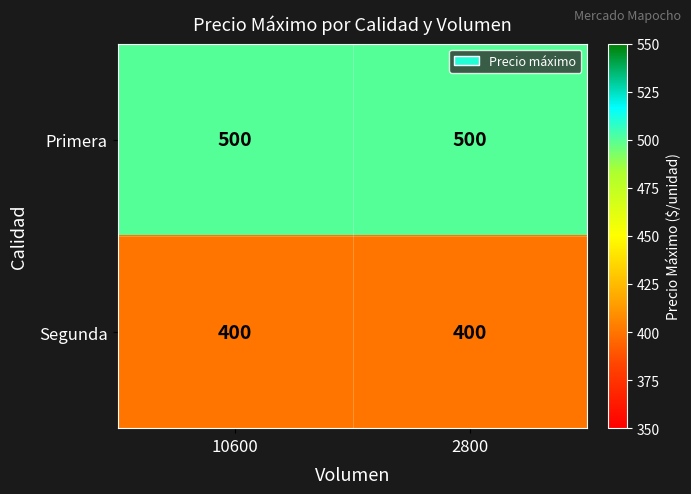

What value does the Primera series have at 10600?

500